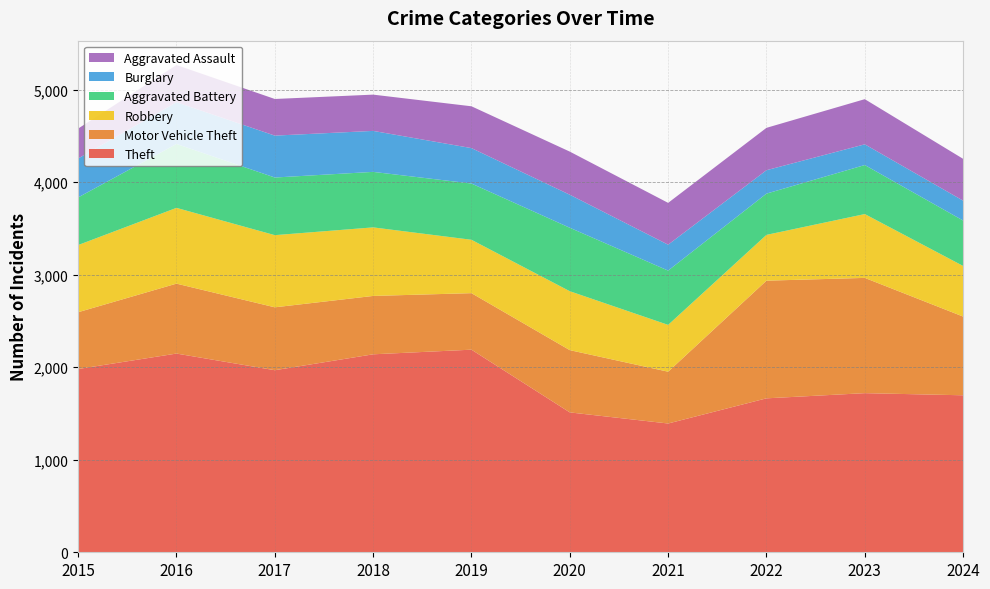

Reading right to left, list all the values displayed in this chart.

Theft: 1697	1720	1664	1392	1512	2190	2140	1968	2148	1981
Motor Vehicle Theft: 851	1246	1272	560	673	611	631	680	756	614
Robbery: 547	690	495	506	637	577	741	780	819	726
Aggravated Battery: 491	530	446	587	686	608	600	623	691	515
Burglary: 215	224	253	280	357	383	443	453	451	421
Aggravated Assault: 452	488	458	452	466	452	392	396	402	323